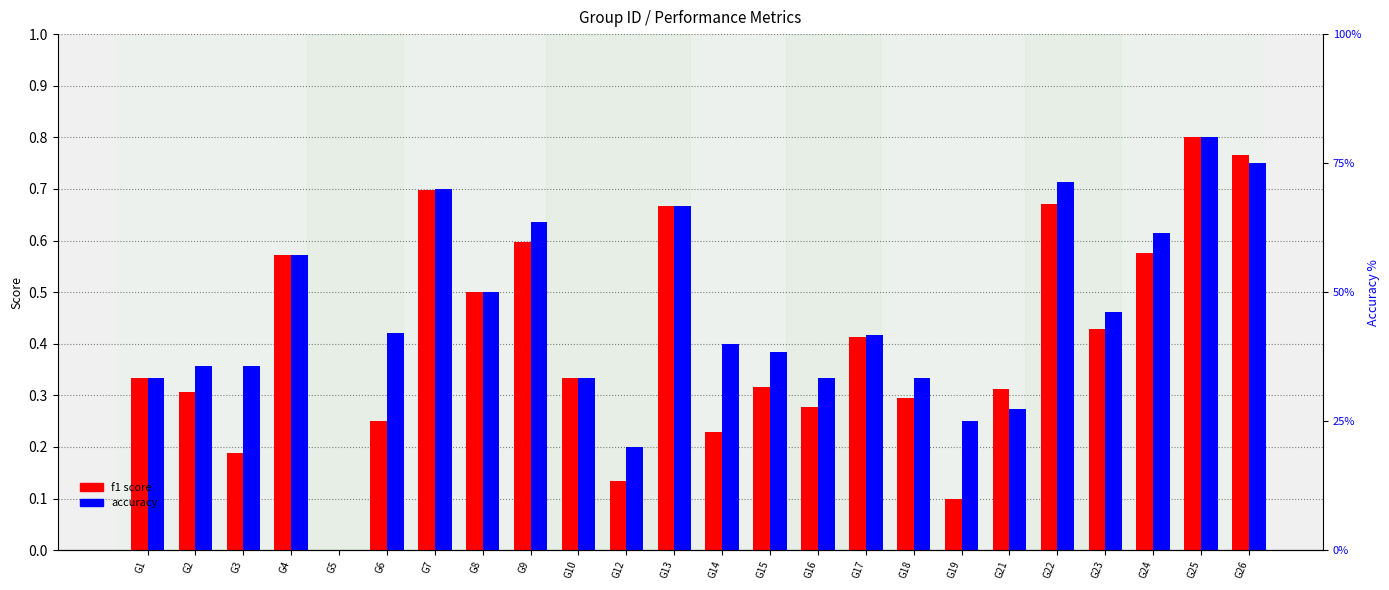

What is the difference between the maximum and minimum values in the accuracy series?

0.8